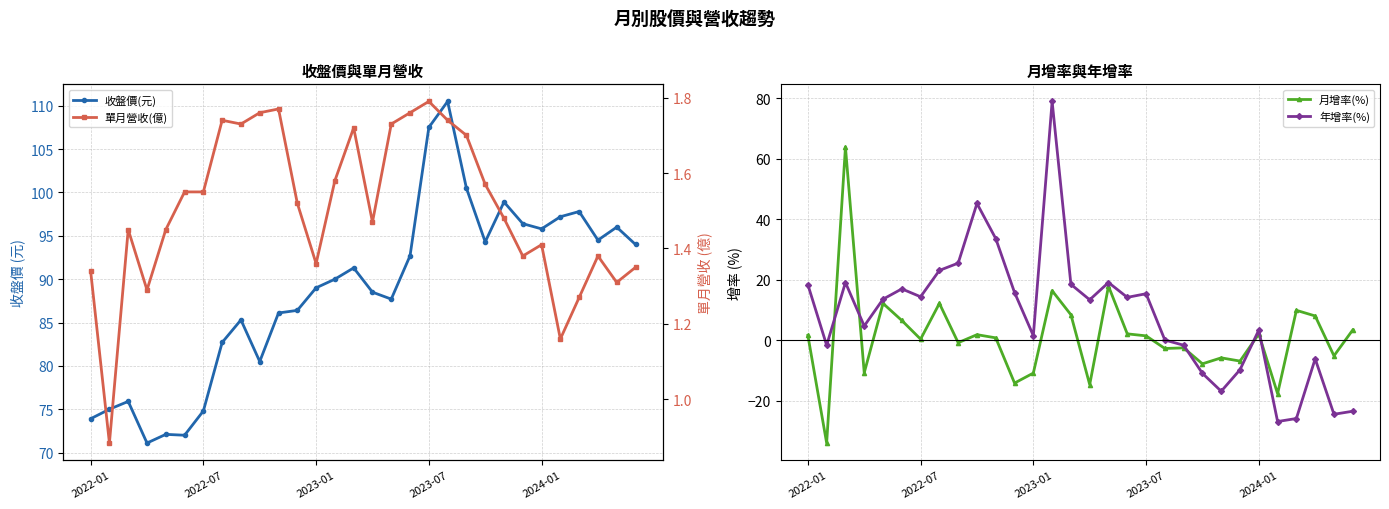

How many interior local valleys does the 單月營收(億) series have?

8